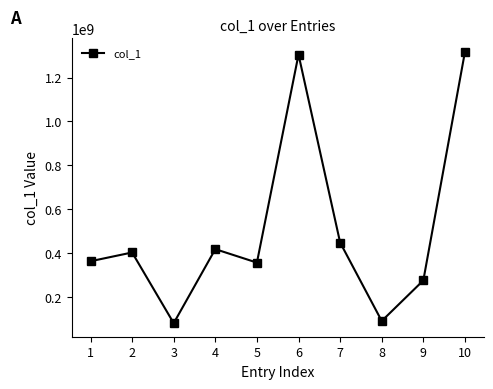

True or false: the data has more than 0 interior local peaks.

True